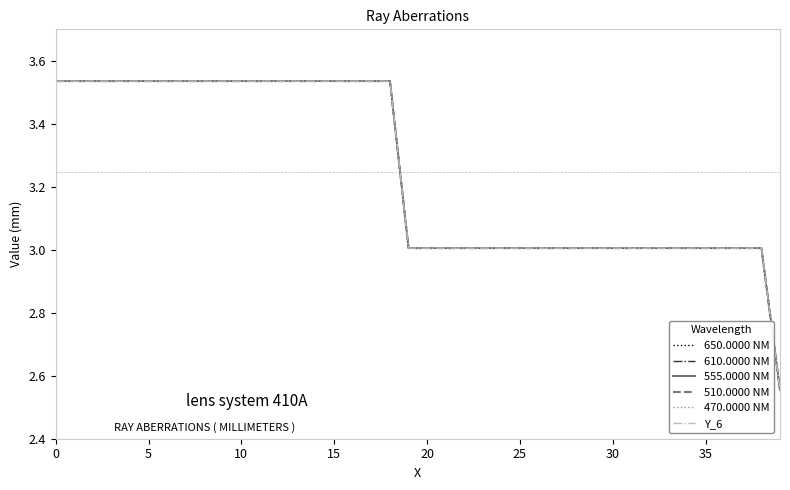

Is this an area chart (filled region under the line)?

No